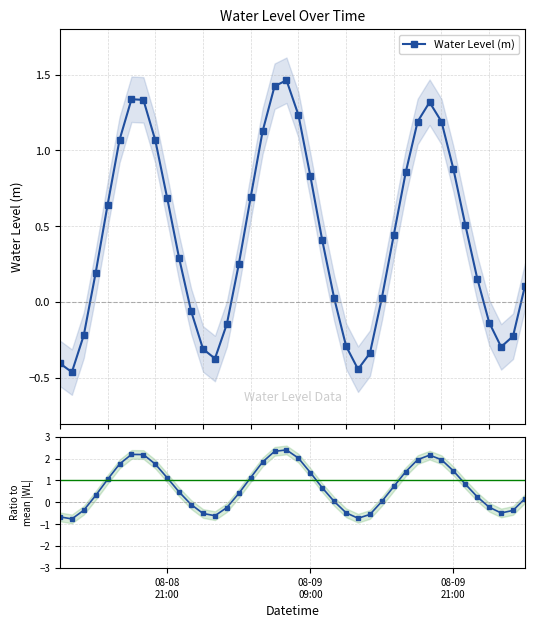

True or false: Water Level (m) has more than 0 interior local peaks.

True